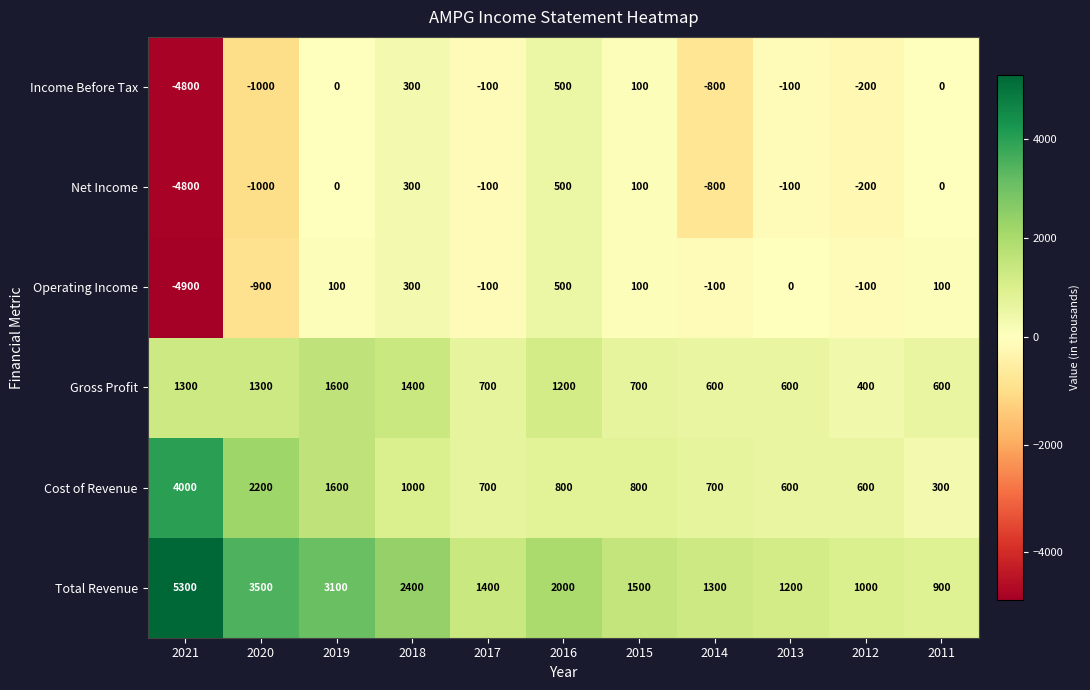

How many negative values does the Operating Income series have?

5